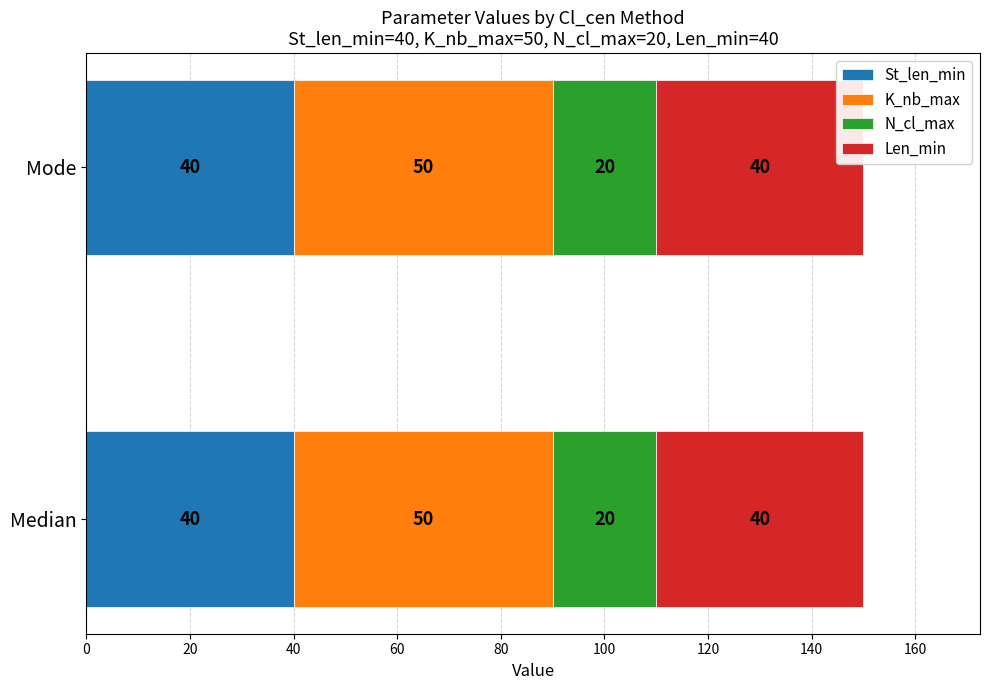

True or false: St_len_min has a value of 40 at Mode.

True